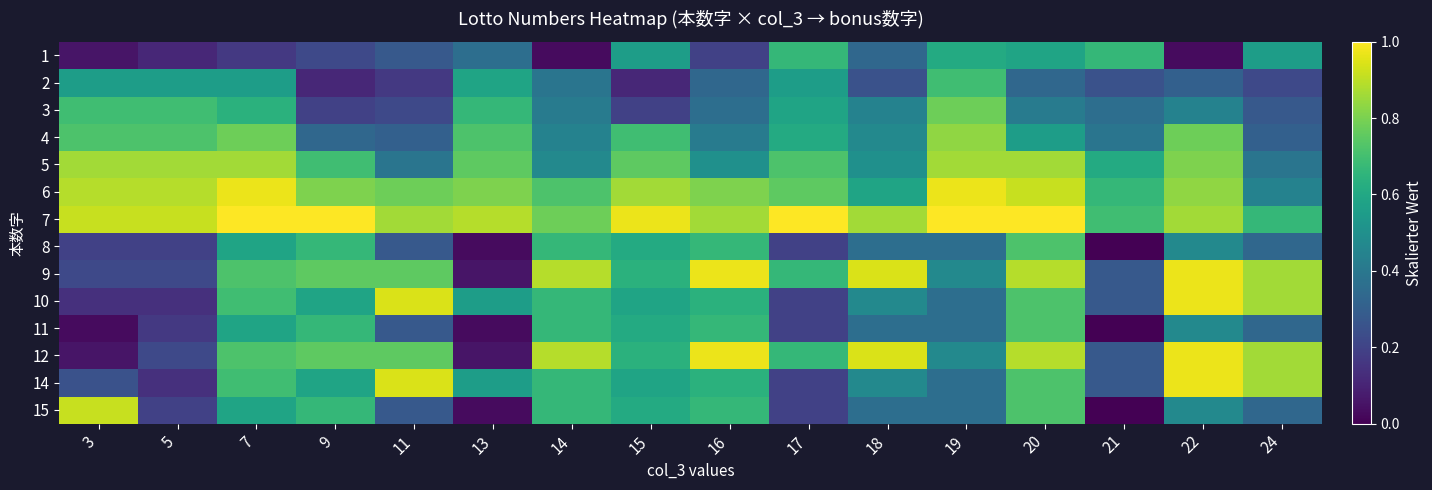

Which has a higher value, 15 or 24?

15